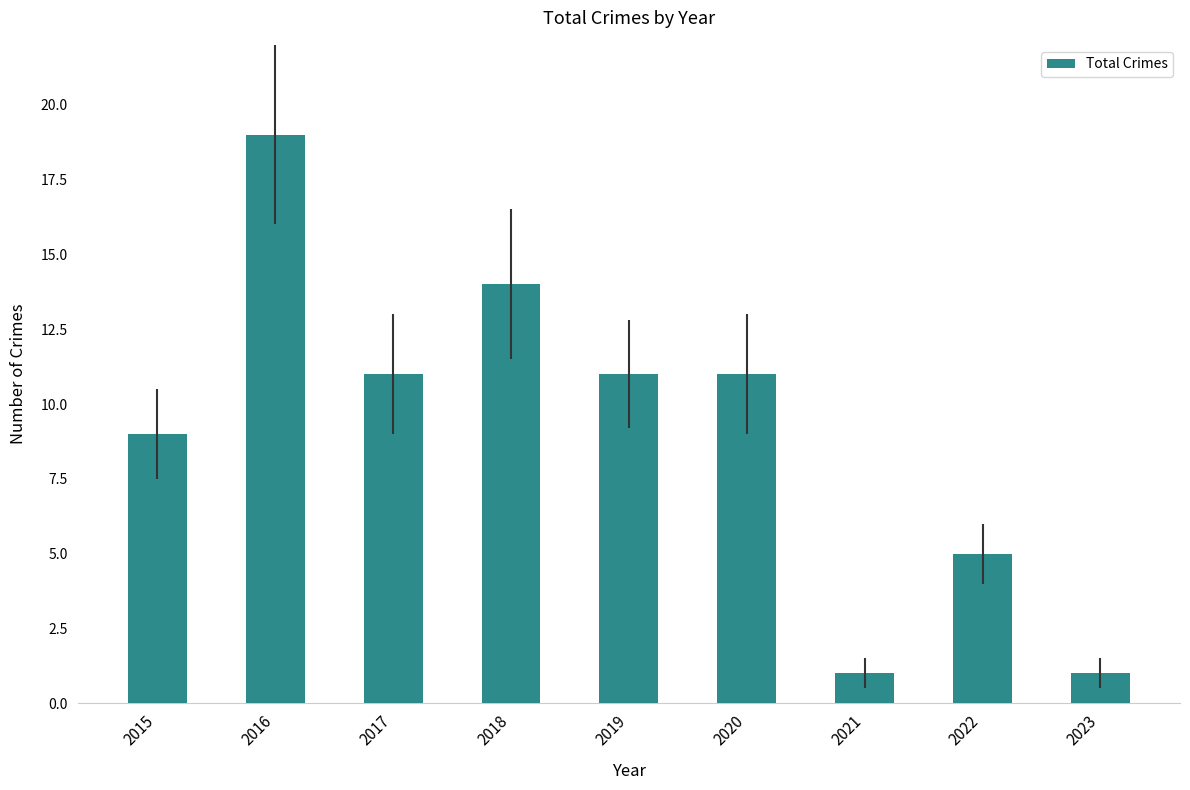

Reading left to right, transcribe all the data shown in this chart.

9	19	11	14	11	11	1	5	1